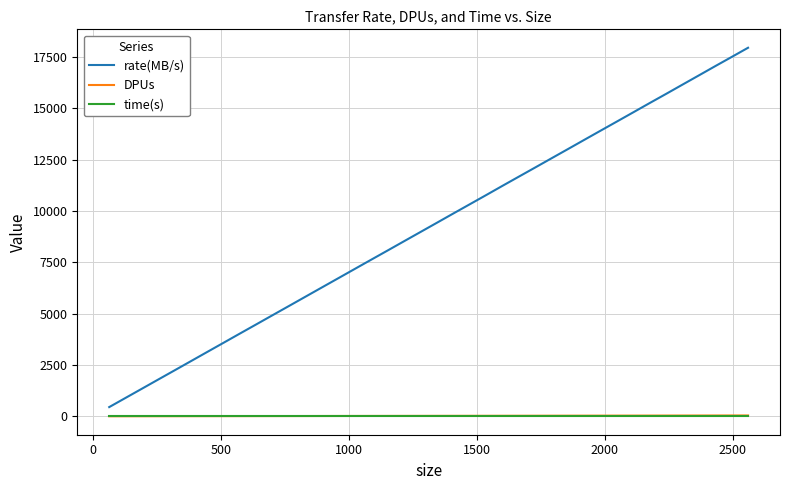

True or false: time(s) and rate(MB/s) intersect in this chart.

False